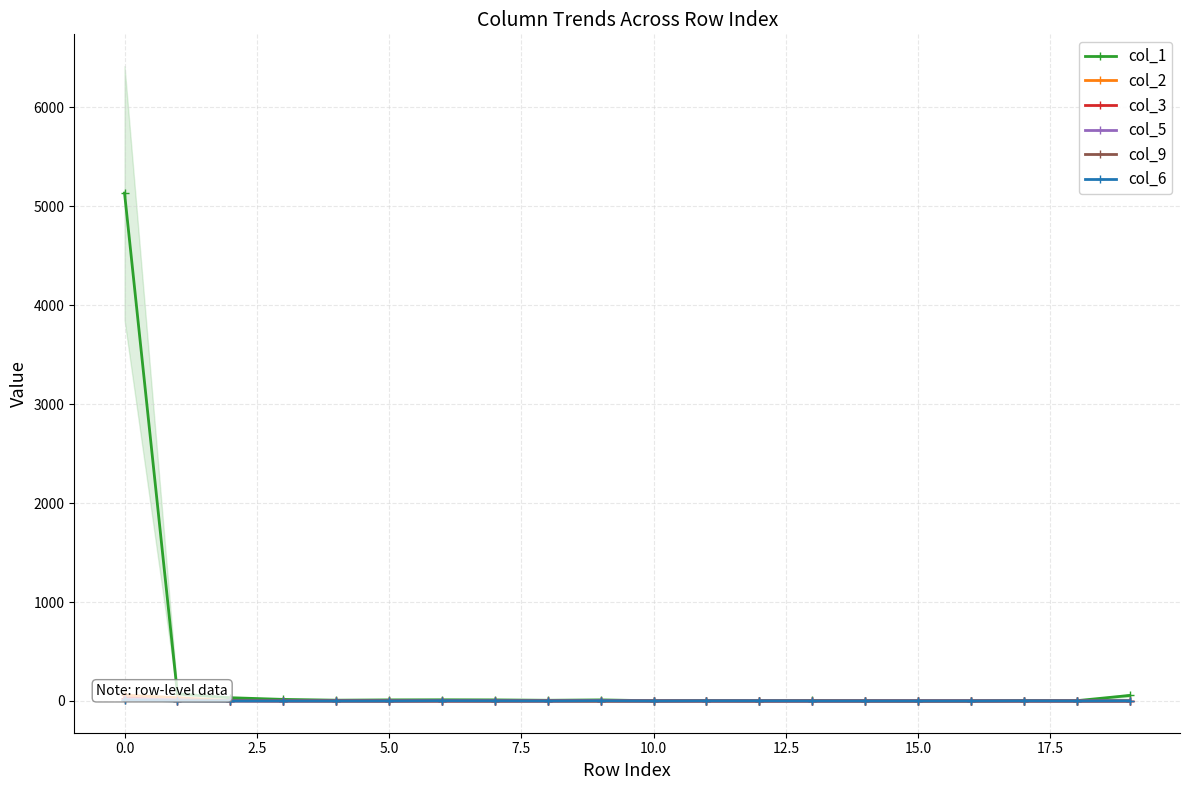

Reading left to right, what are all the values shown in this chart?

col_1: 5134	71	33	16	8	11	12	11	7	11	2	2	2	5	2	0	0	4	3	56
col_2: 59	33	3	1	1	0	0	0	2	0	0	0	0	0	0	0	0	0	0	0
col_3: 33	3	2	0	1	0	1	0	0	0	0	0	0	0	0	0	0	0	0	0
col_5: 16	13	1	0	0	0	0	1	1	3	0	0	0	0	0	0	0	0	0	0
col_9: 7	3	2	2	0	0	0	0	0	0	0	1	0	0	0	0	0	0	0	0
col_6: 10	1	0	0	0	0	2	1	0	1	0	1	1	0	0	0	0	1	0	1